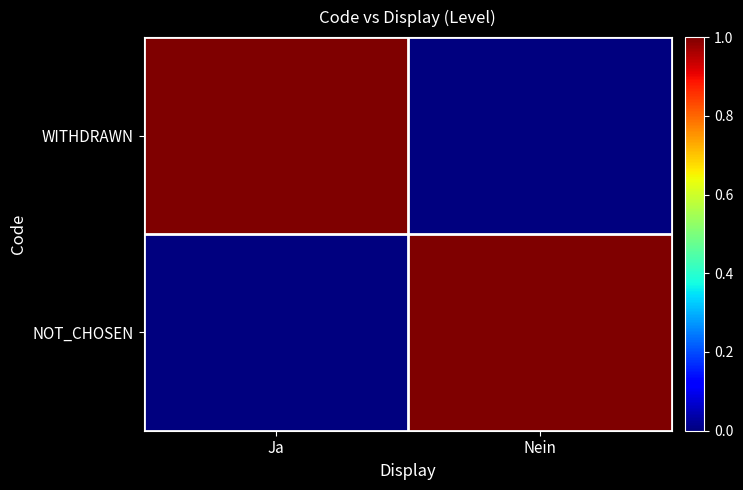

At Nein, list the series in order from smallest to largest.

WITHDRAWN, NOT_CHOSEN